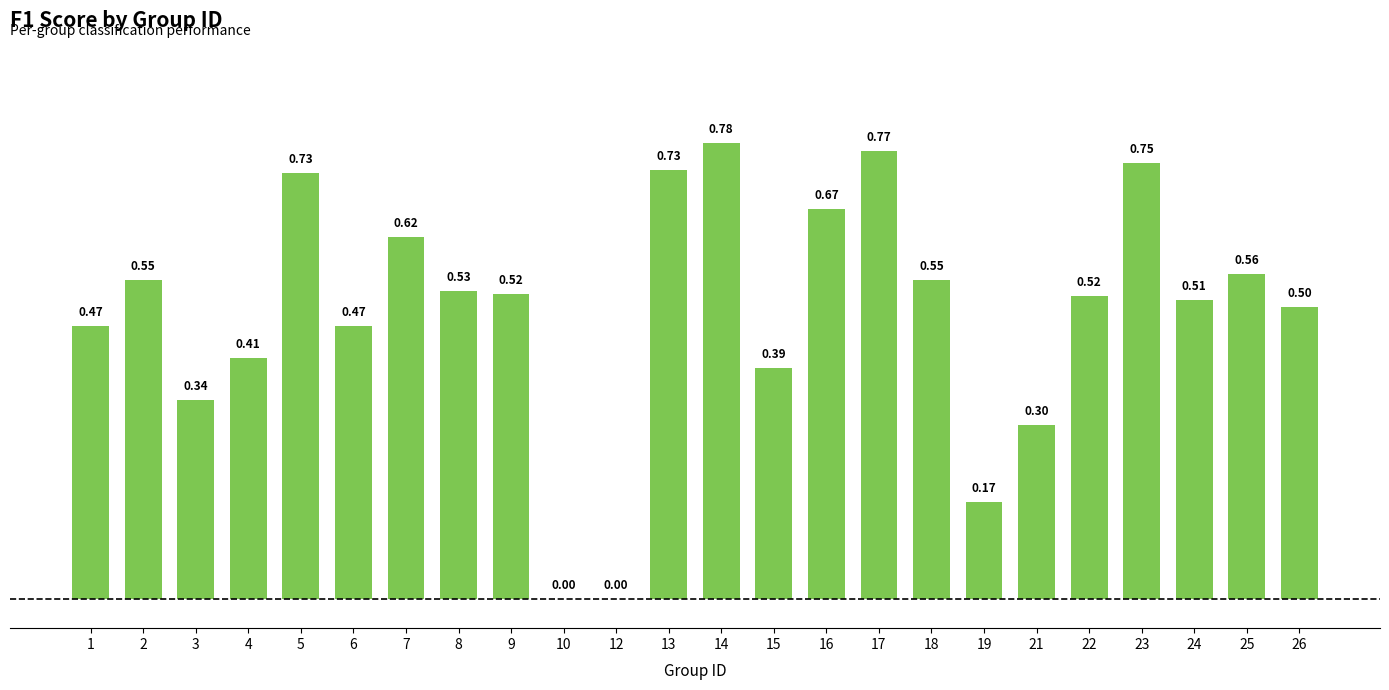

Rank the categories by value from lowest to highest.

10, 12, 19, 21, 3, 15, 4, 1, 6, 26, 24, 22, 9, 8, 2, 18, 25, 7, 16, 5, 13, 23, 17, 14